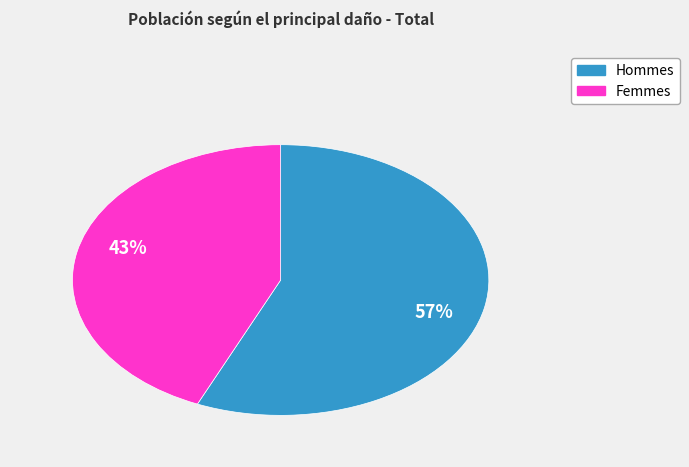

How many segments does this pie chart have?

2